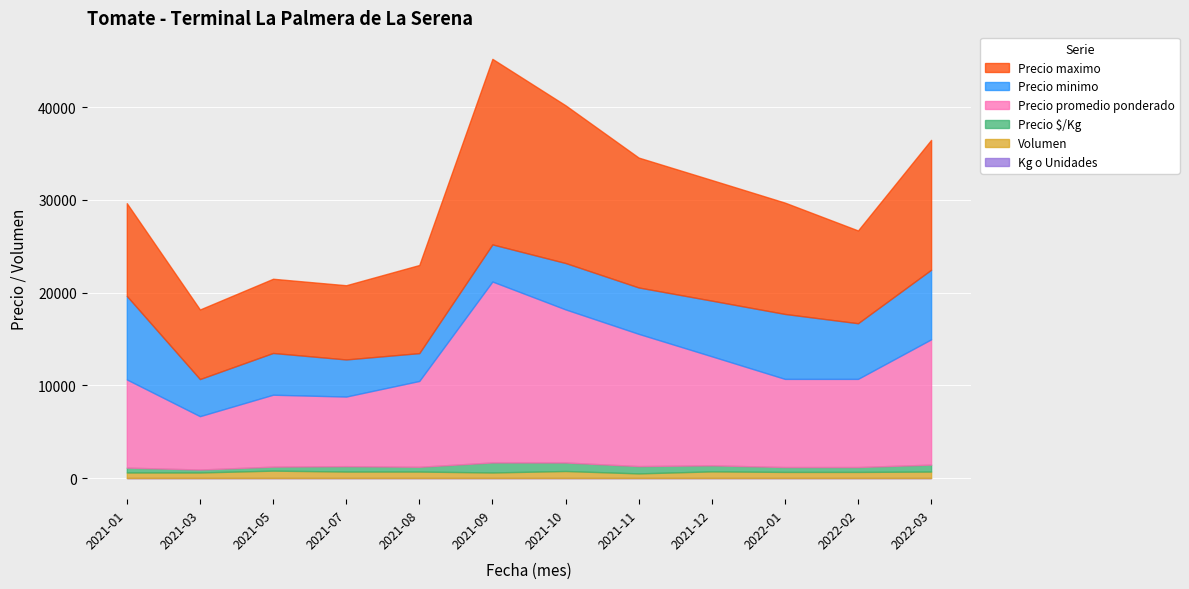

The Precio minimo series shows 6862 at 2021-03. True or false?

False